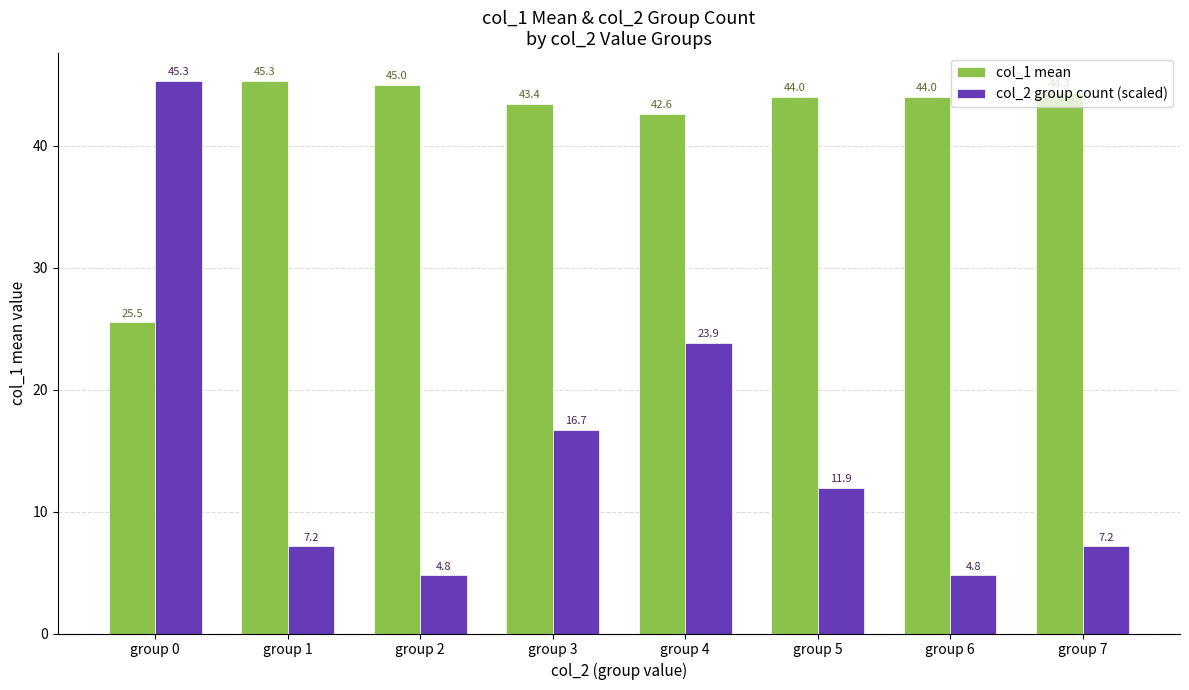

At which label does col_2 group count (scaled) first exceed 11?

group 0